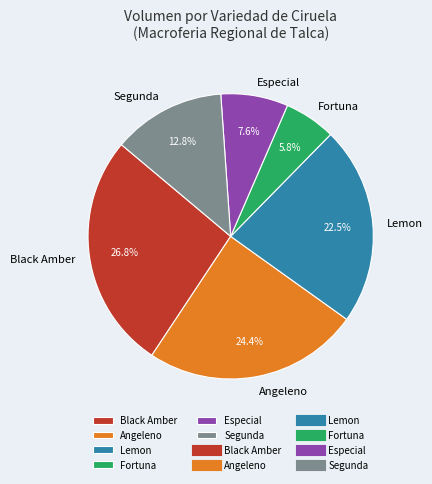

Approximately how many times larger is the value at Black Amber compared to Lemon?

1.2